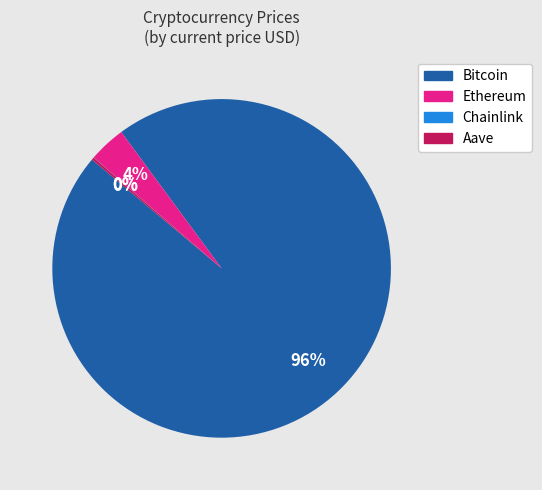

To the nearest percent, what is the difference between the largest and smallest slice percentages?

96%